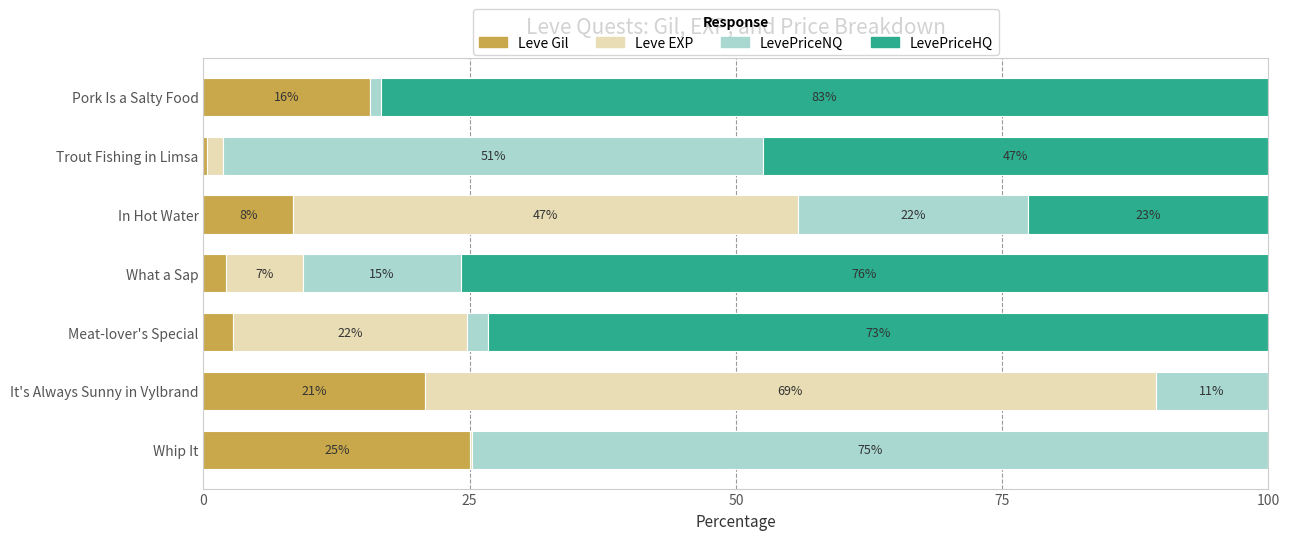

What are all the series names shown in the legend?

Leve Gil, Leve EXP, LevePriceNQ, LevePriceHQ